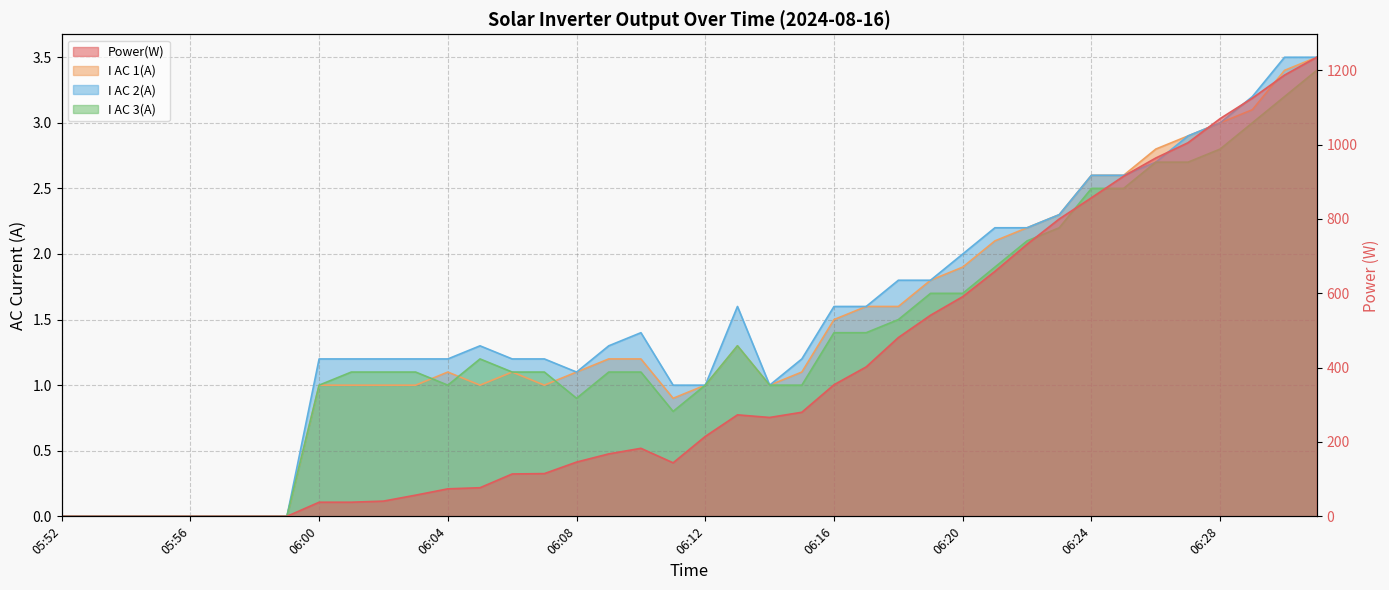

True or false: Power(W) and I AC 2(A) cross at least once.

False